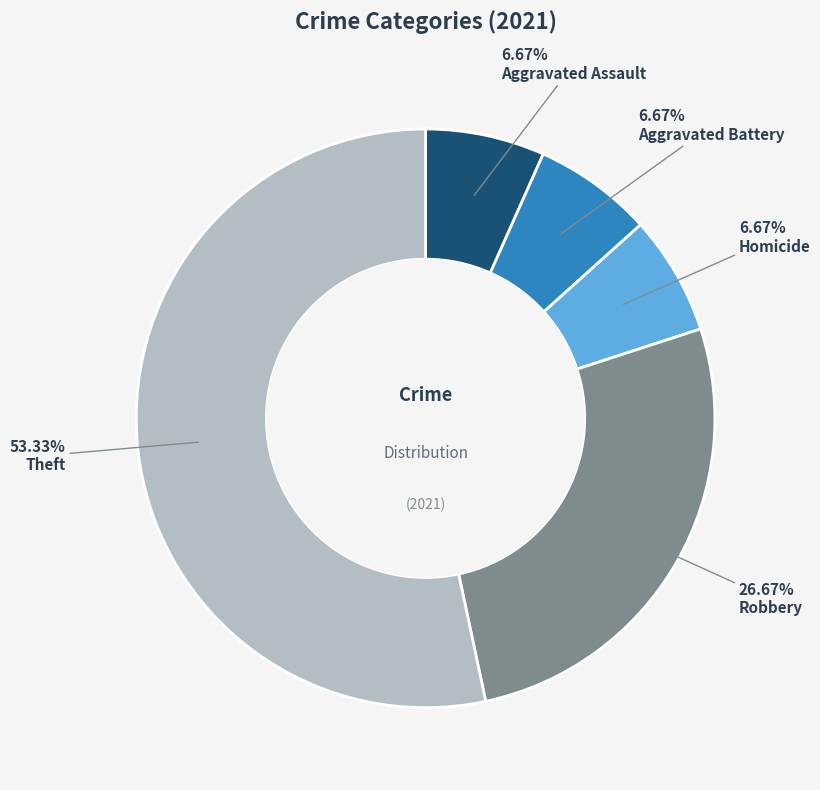

What is the ratio of the value at Robbery to the value at Theft?

0.5